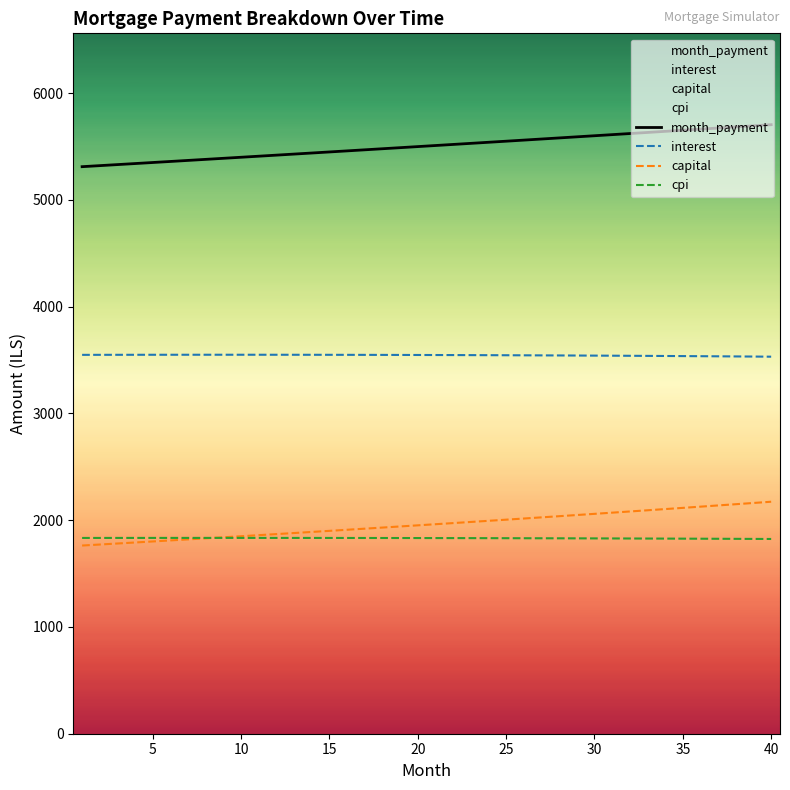

Which series has the widest spread of values?

capital